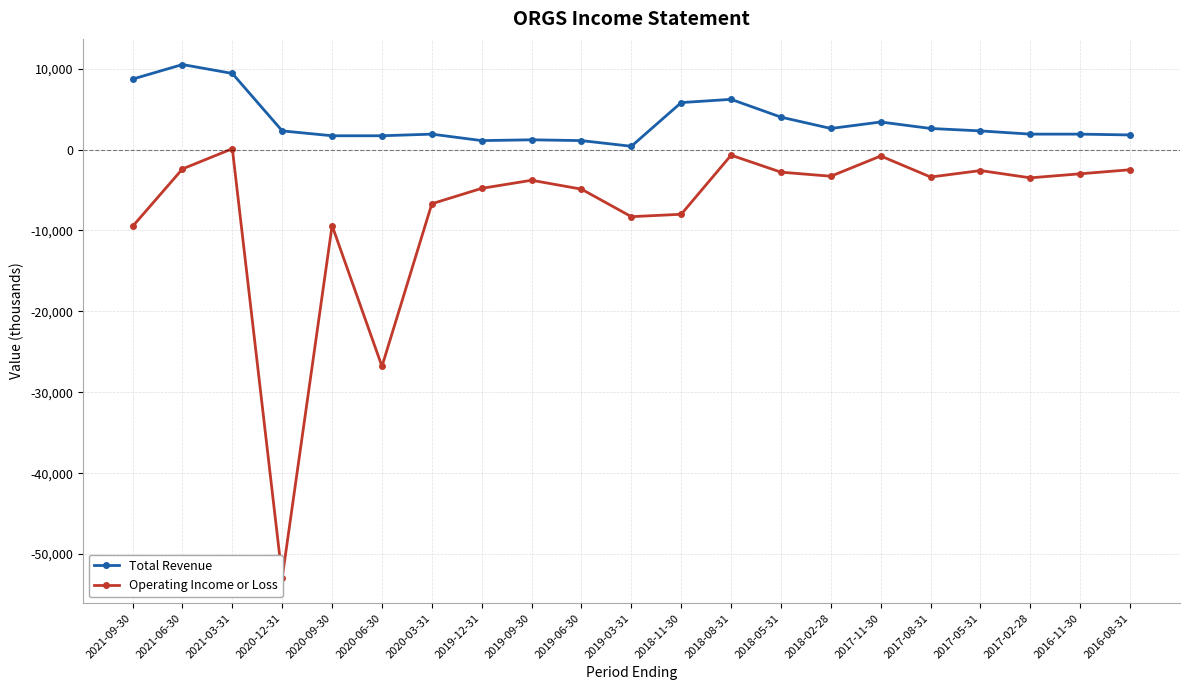

Reading left to right, list all the values displayed in this chart.

Total Revenue: 8700	10500	9400	2300	1700	1700	1900	1100	1200	1100	400	5800	6200	4000	2600	3400	2600	2300	1900	1900	1800
Operating Income or Loss: -9500	-2400	100	-52900	-9400	-26800	-6700	-4800	-3800	-4900	-8300	-8000	-700	-2800	-3300	-800	-3400	-2600	-3500	-3000	-2500